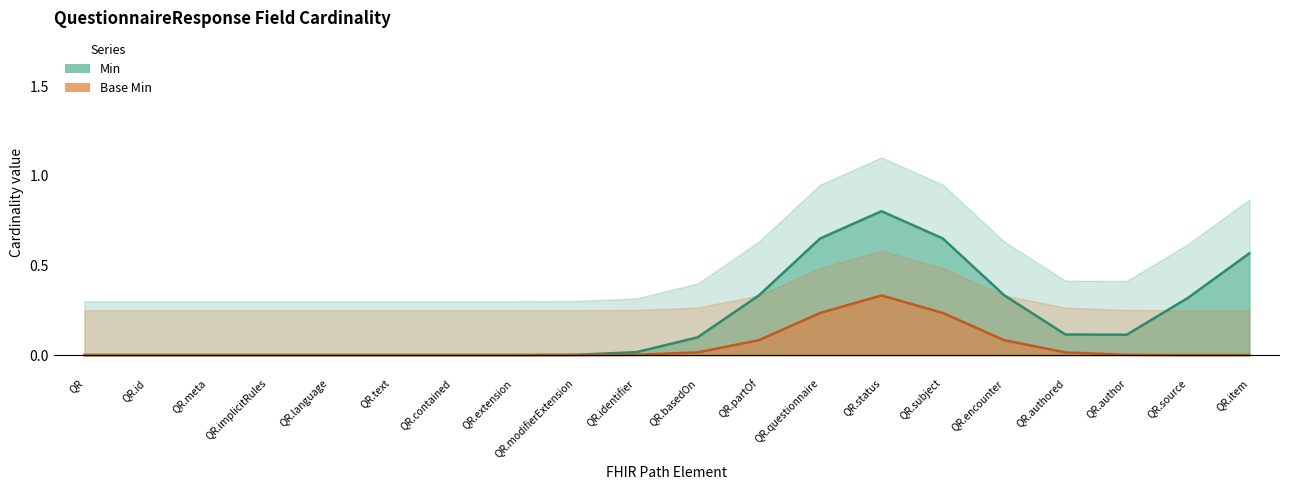

At QR.item, list the series in order from smallest to largest.

Base Min, Min